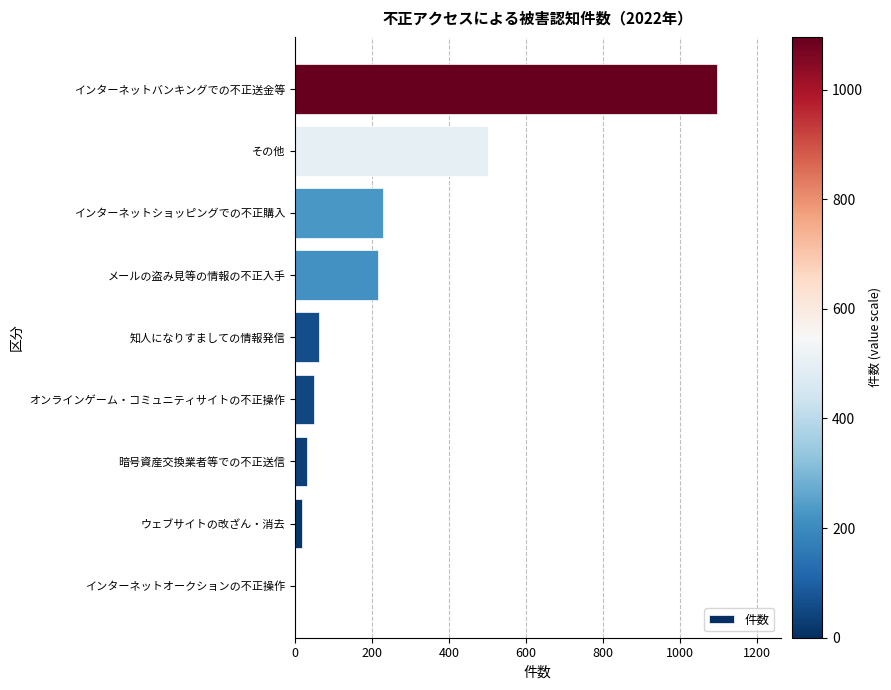

What is the change in value from インターネットオークションの不正操作 to インターネットショッピングでの不正購入?

+227